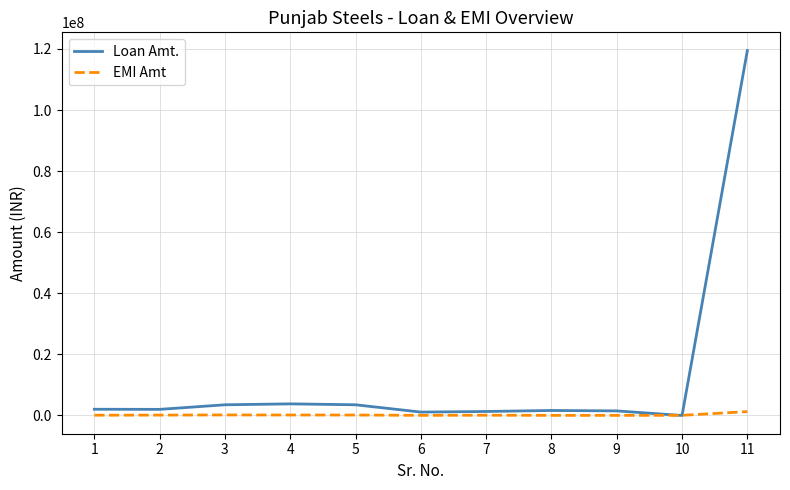

What is the maximum value for EMI Amt?

1269296